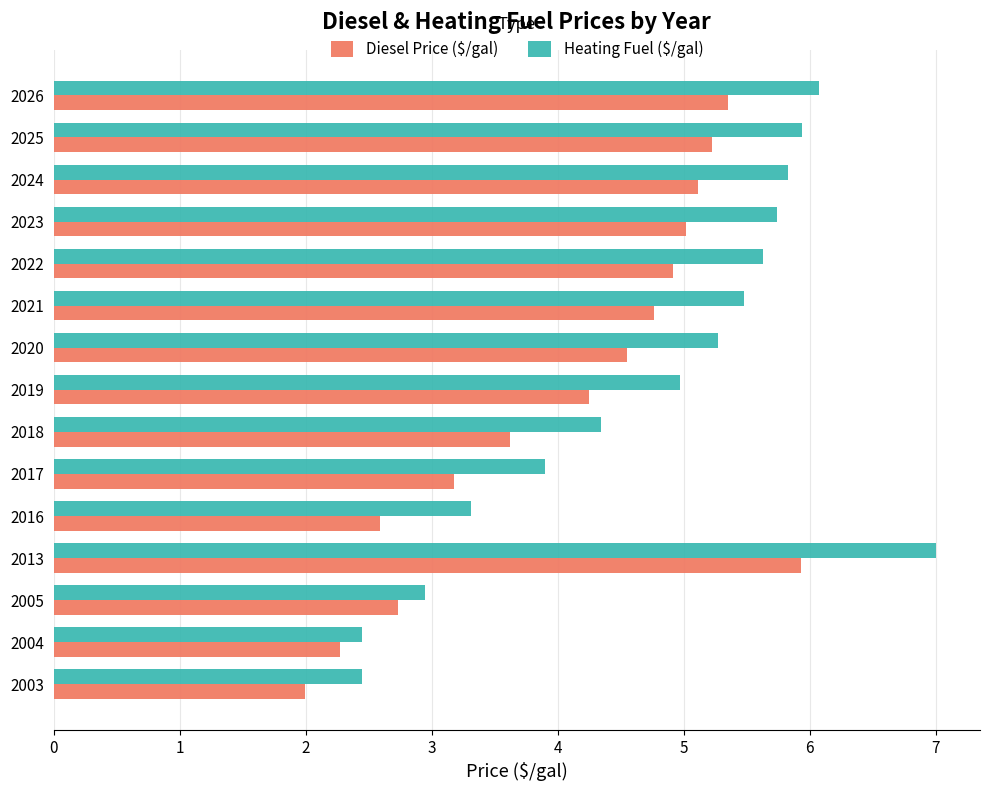

What is the approximate value of Heating Fuel ($/gal) at 2025?

5.9